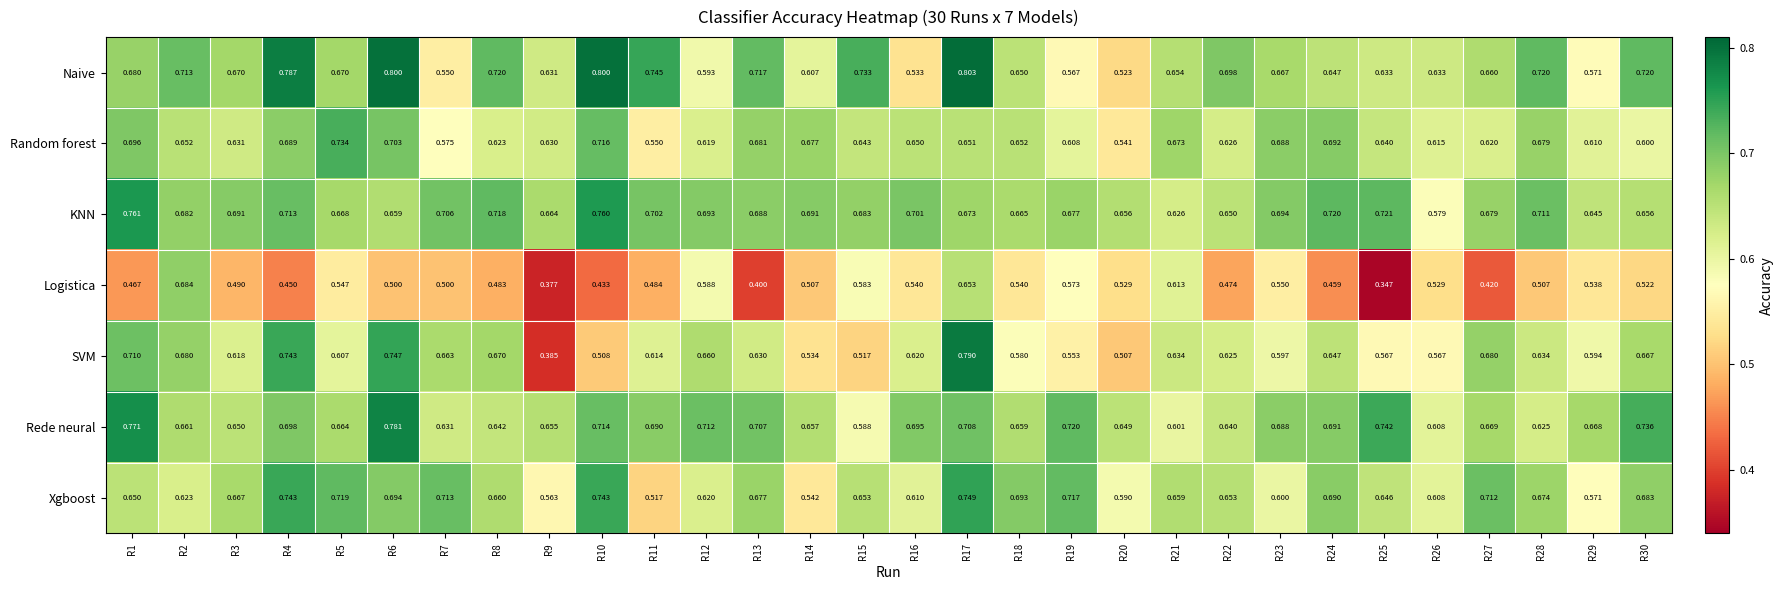

Count the number of data series in this chart.

7